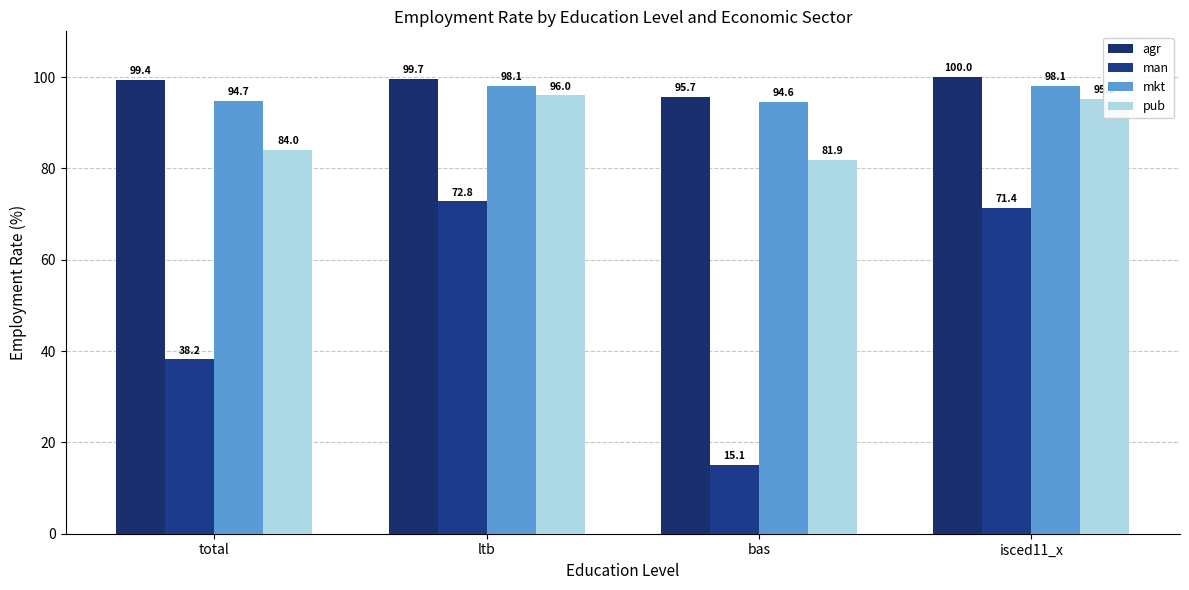

How many categories are shown in the chart?

4